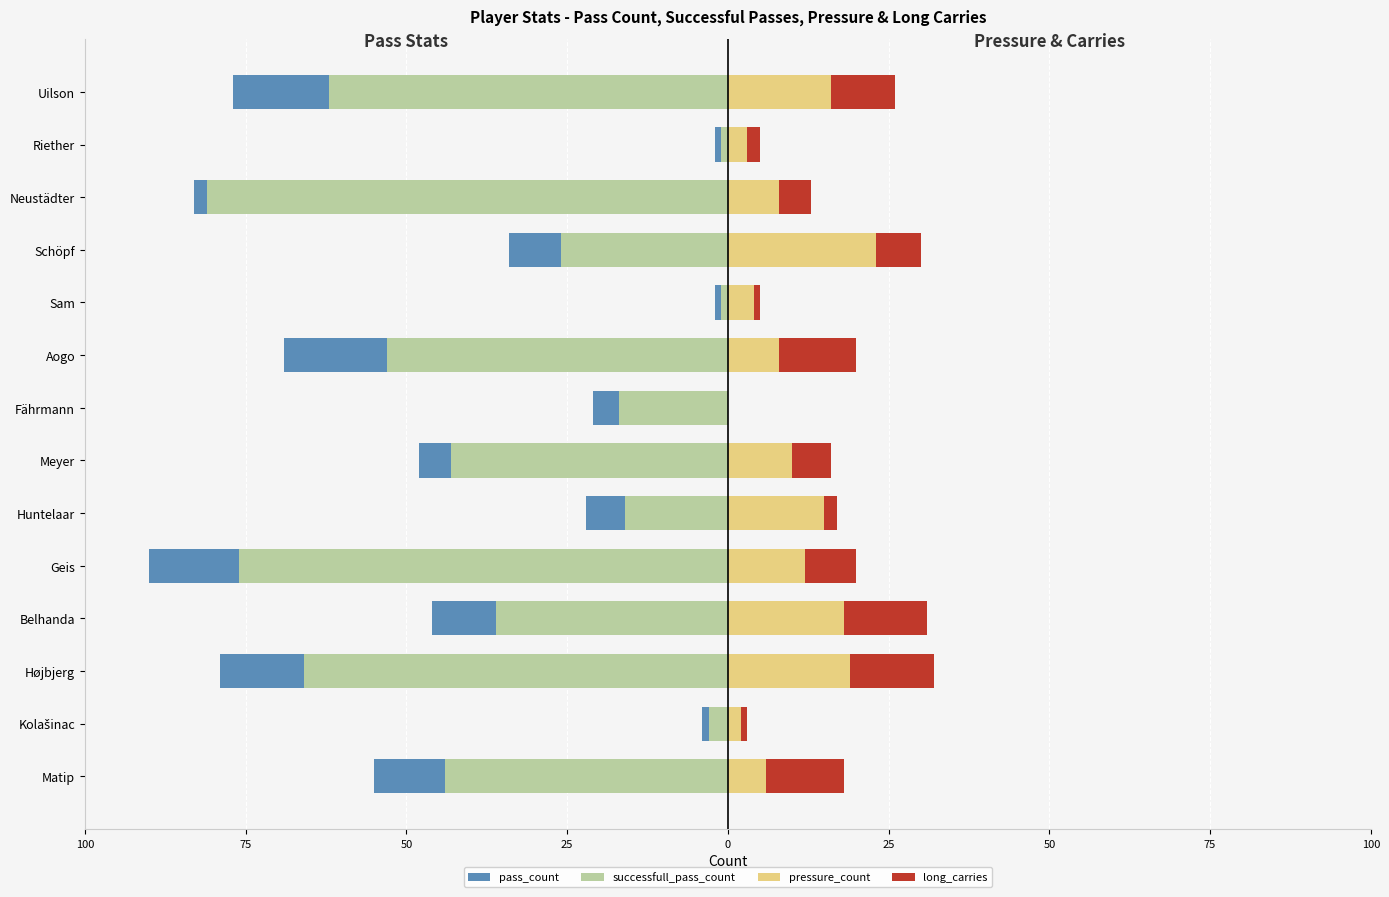

What is the average value of the successfull_pass_count series?

-38